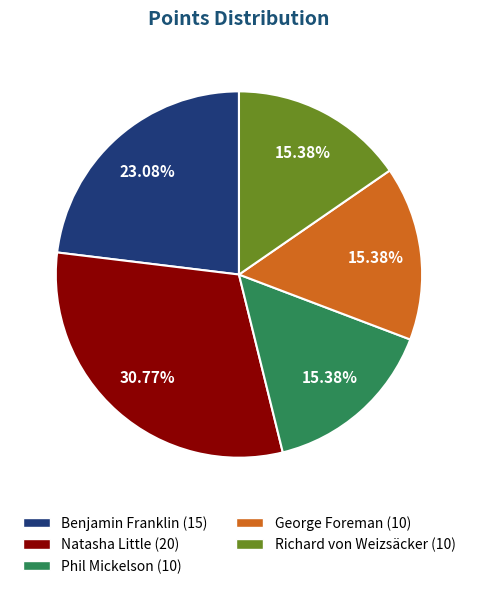

How many segments does this pie chart have?

5